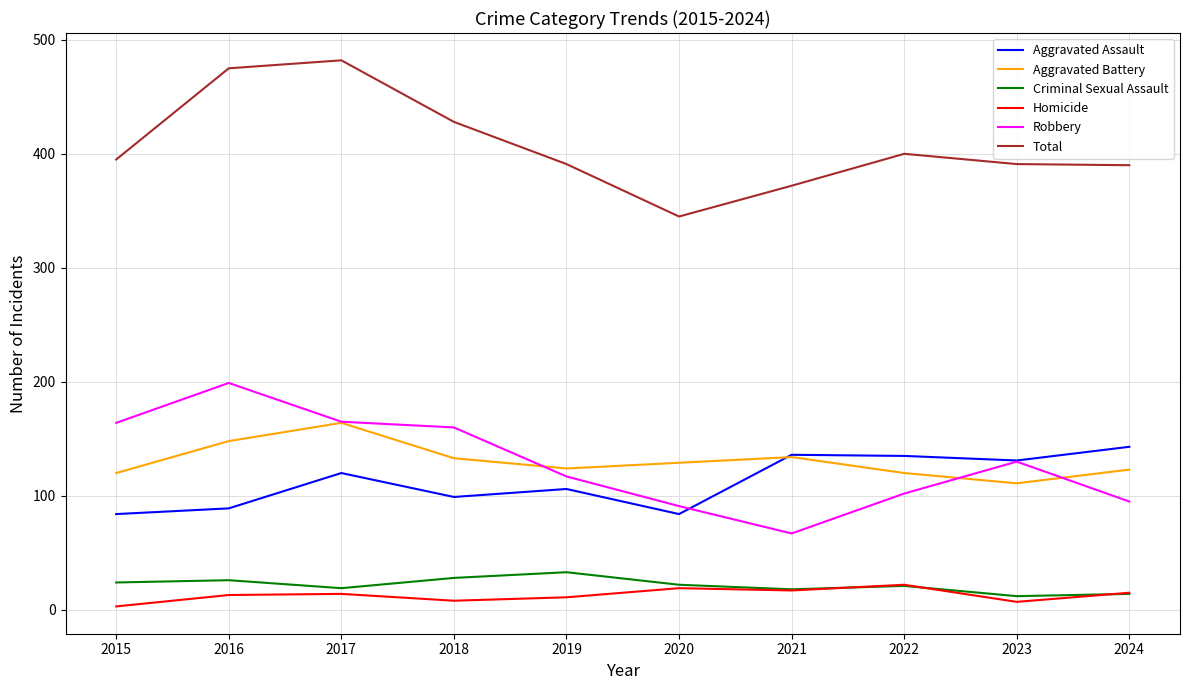

What is the difference between the maximum and minimum values in the Criminal Sexual Assault series?

21